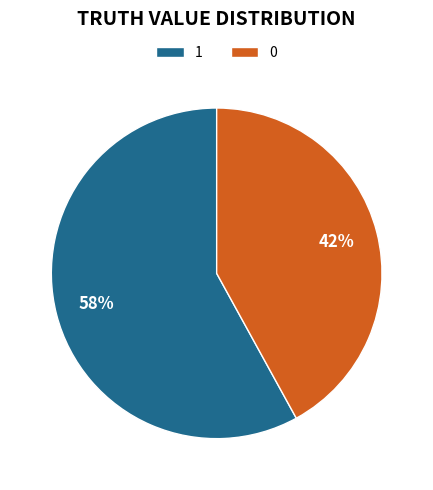

Rank the categories by value from highest to lowest.

1, 0